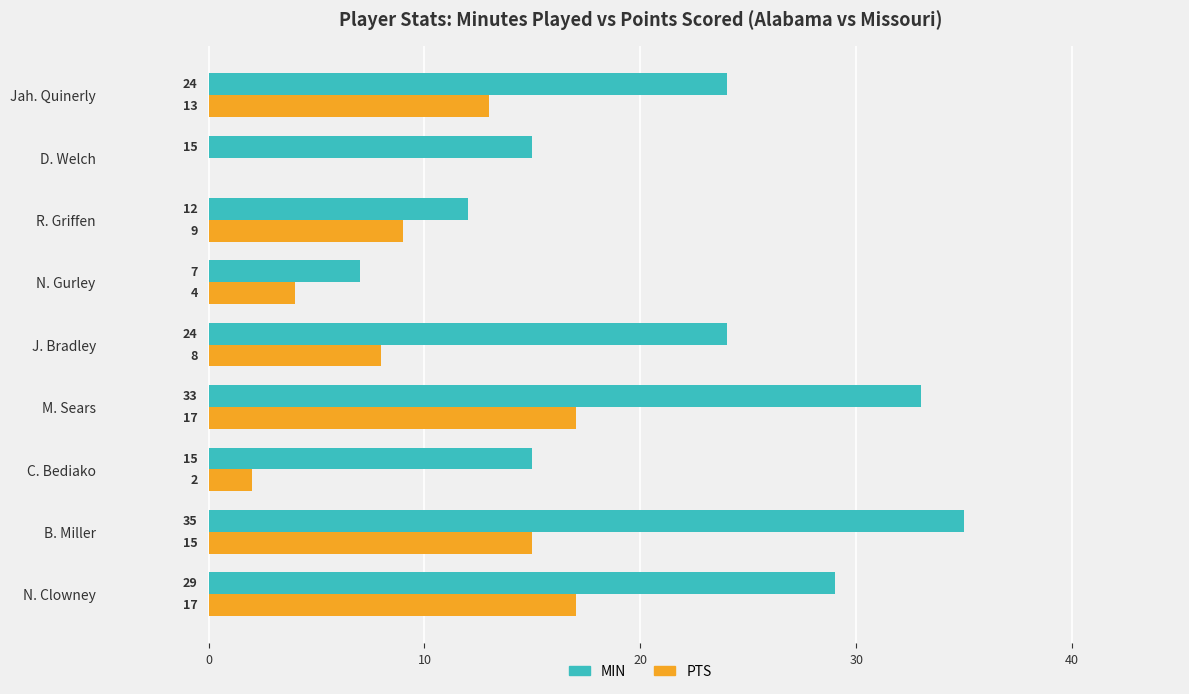

What is the sum of all PTS values?

85